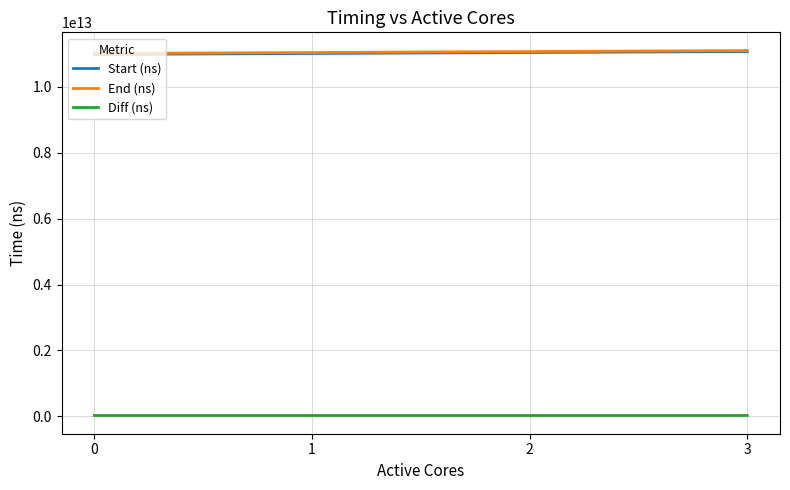

What is the spread (max minus min) of values at 0?

10975923210272